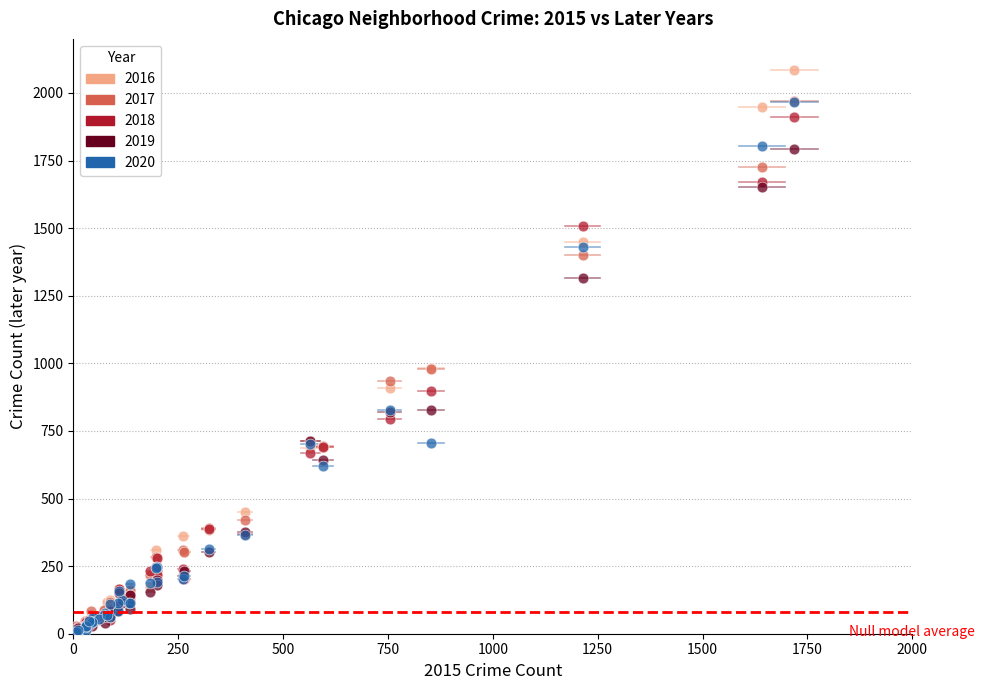

What are all the series names shown in the legend?

2016, 2017, 2018, 2019, 2020